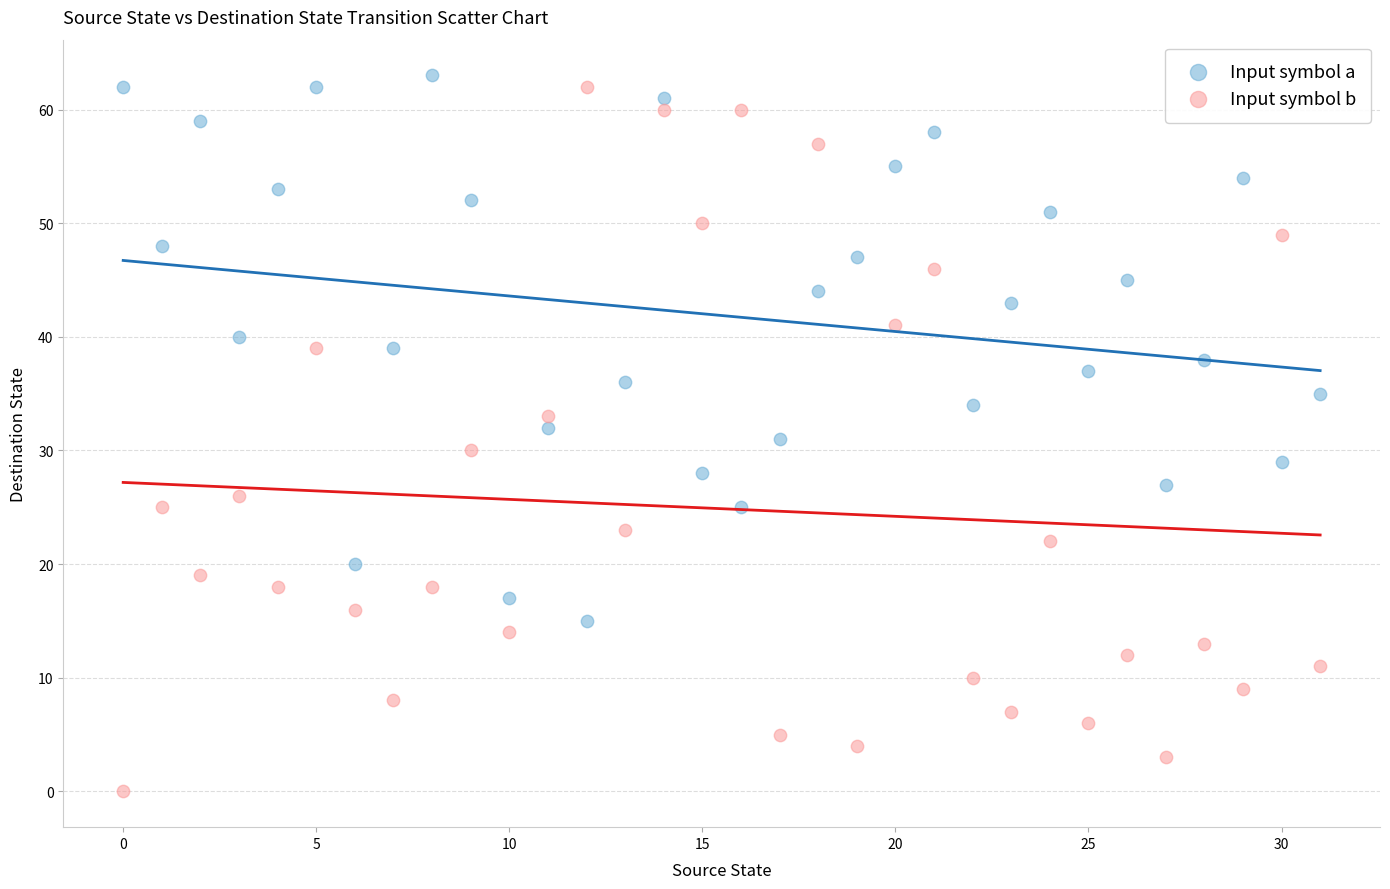

Which series reaches the maximum Y coordinate?

Input symbol a